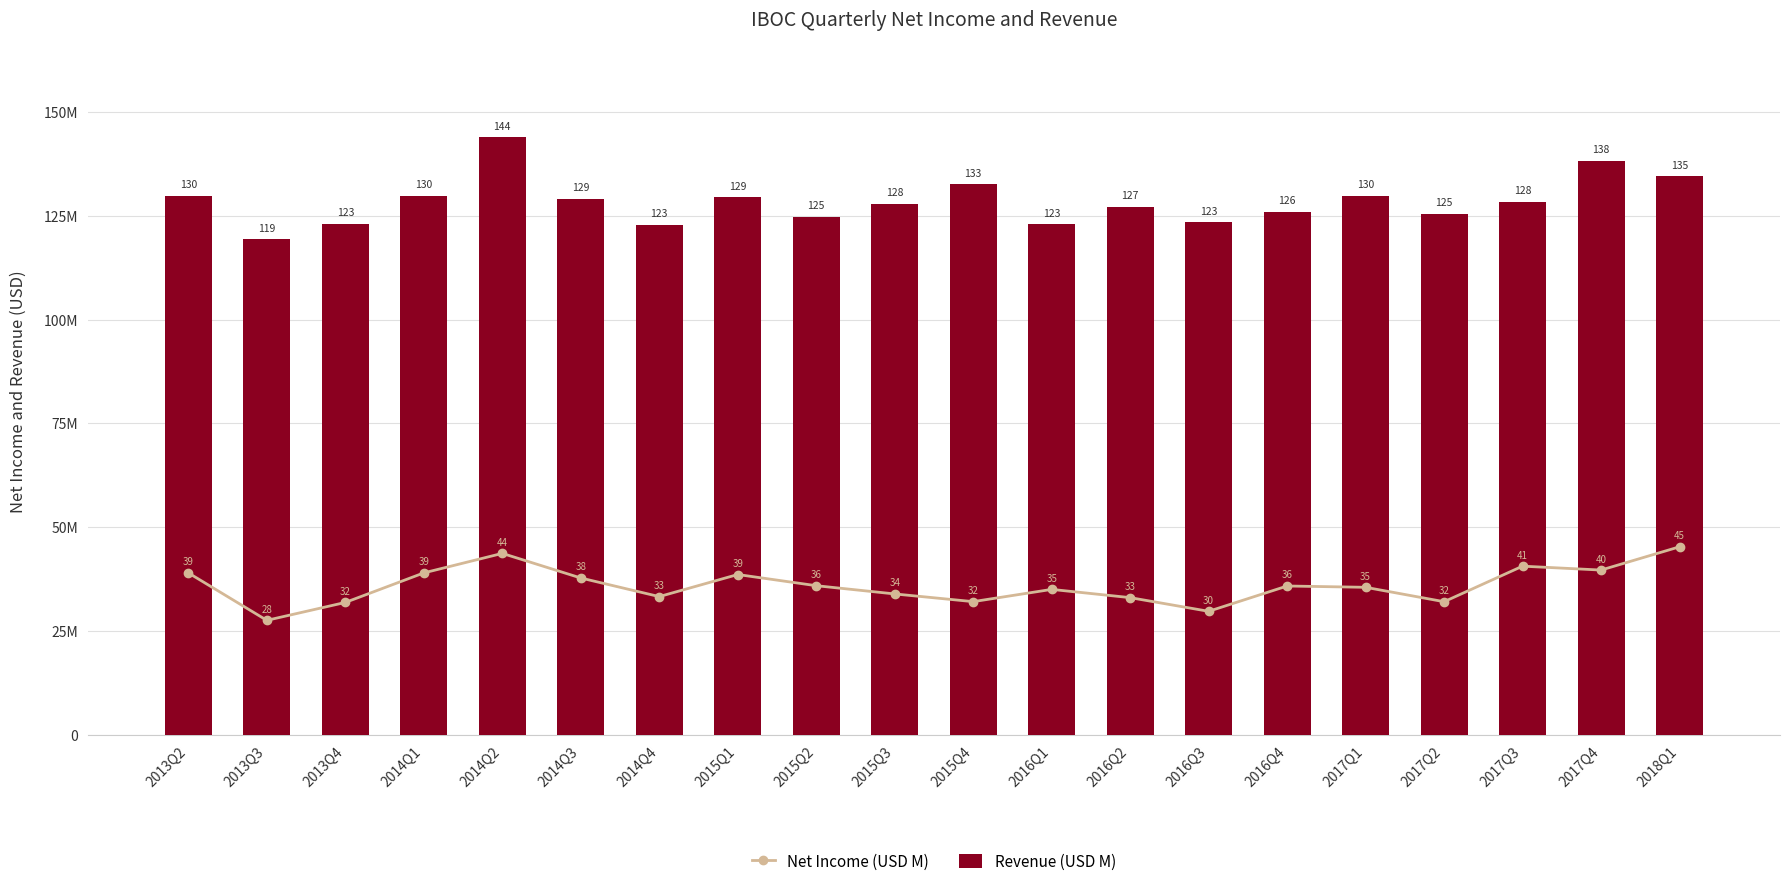

What is the value of the Revenue (USD M) bar at the 15th from the left?

126.0